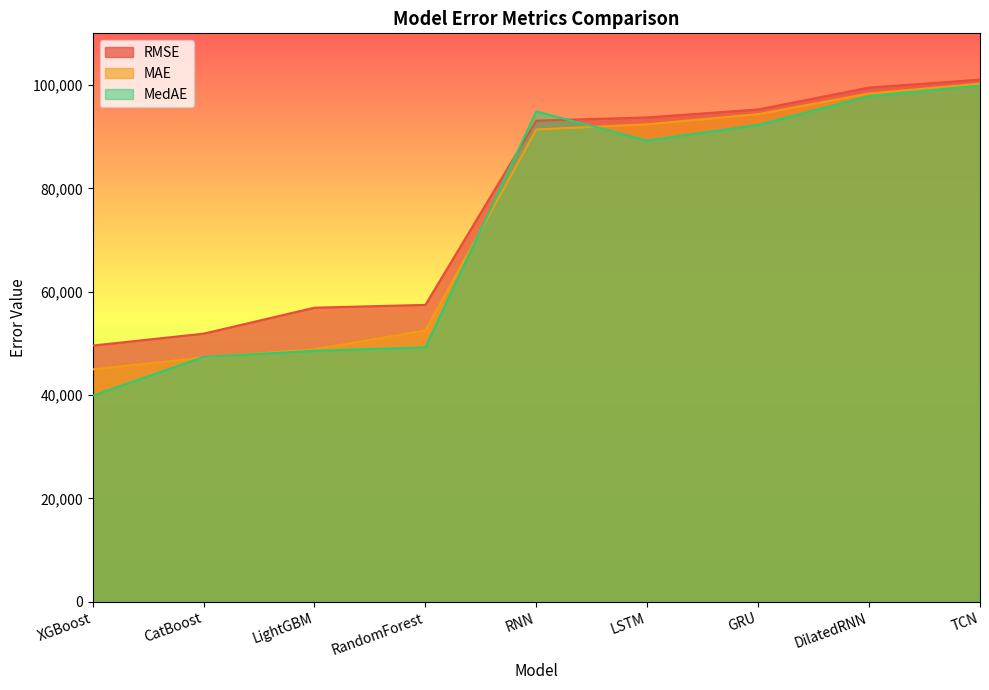

The value of RMSE at RandomForest is 94860.0. True or false?

False